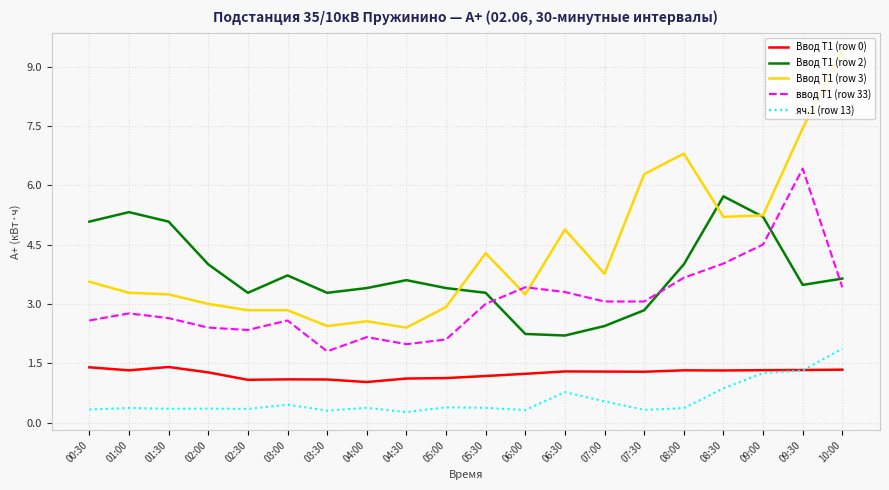

Does the chart display data point markers on the line(s)?

No